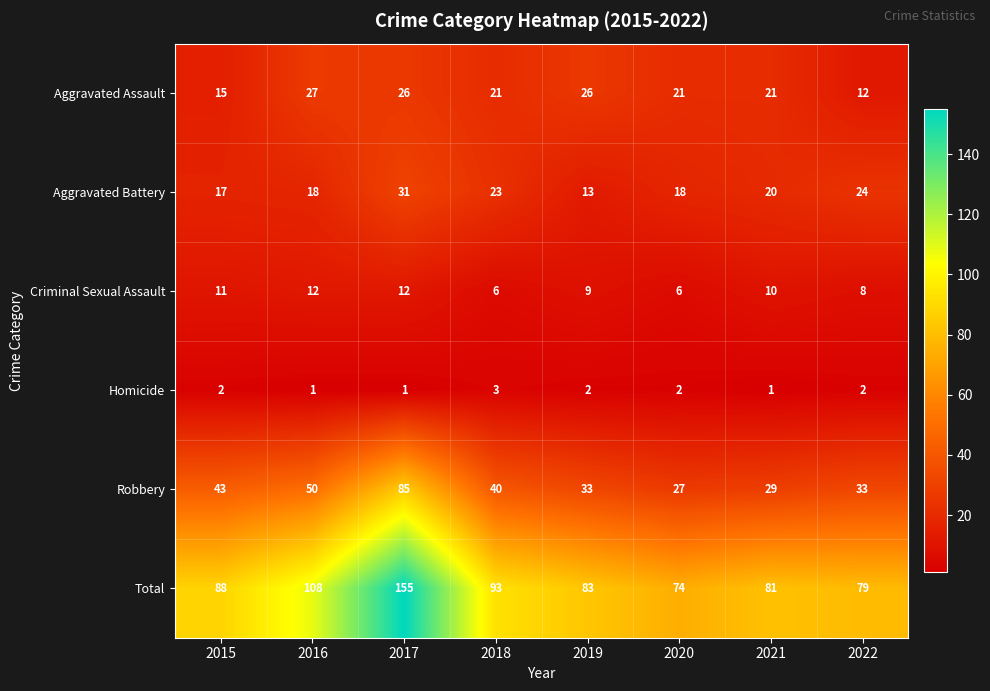

Which series has the largest total across all categories?

Total